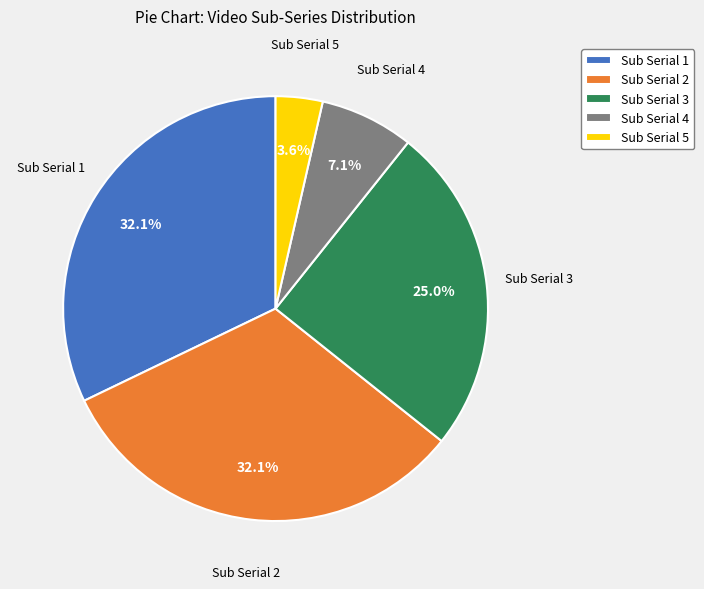

How much of the chart is everything except Sub Serial 5?

96.4%